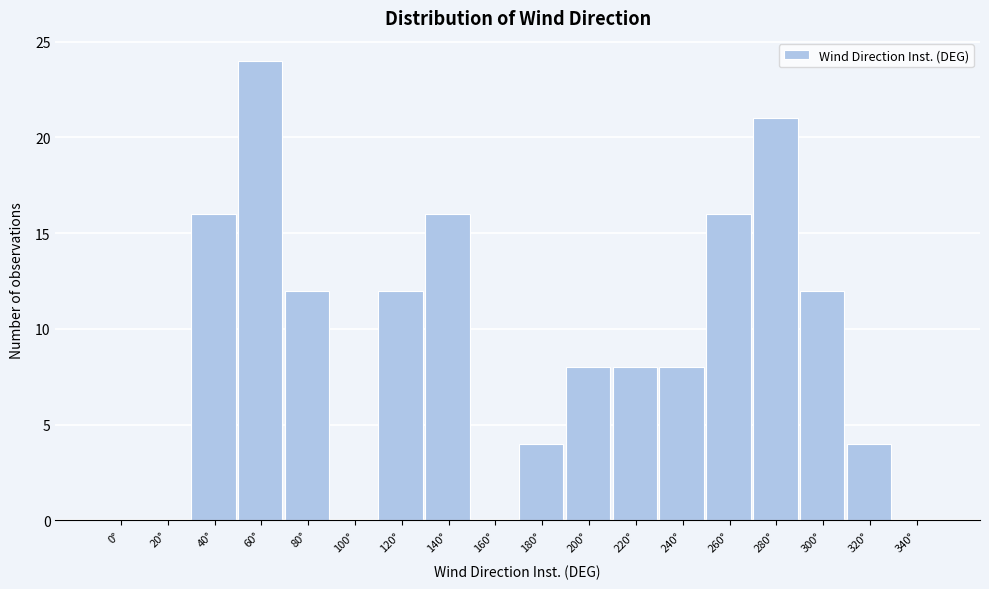

Reading left to right, extract all data points from this chart.

0°=0	20°=0	40°=16	60°=24	80°=12	100°=0	120°=12	140°=16	160°=0	180°=4	200°=8	220°=8	240°=8	260°=16	280°=21	300°=12	320°=4	340°=0